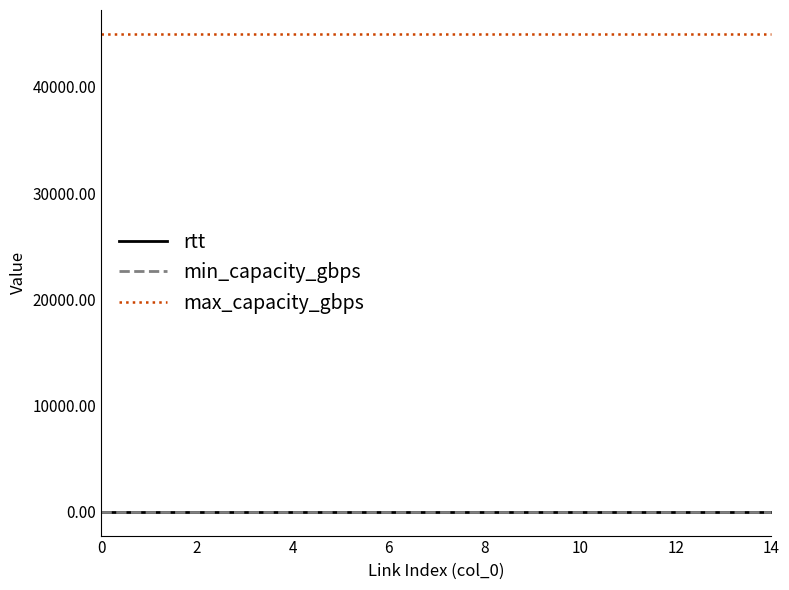

True or false: min_capacity_gbps and max_capacity_gbps cross at least once.

False